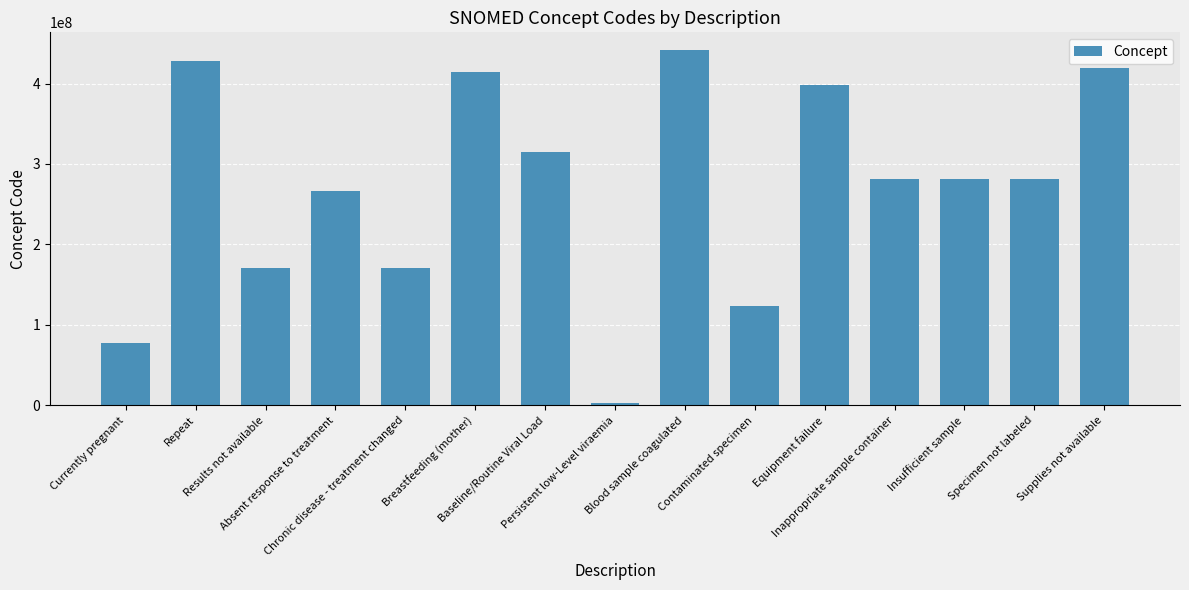

What is the difference between the second highest and second lowest values?

351064000